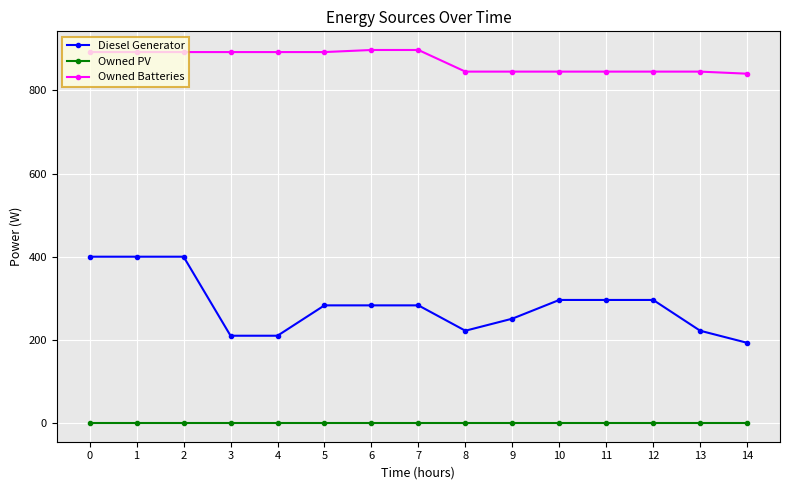

The Owned Batteries series shows 892.0 at 0. True or false?

True